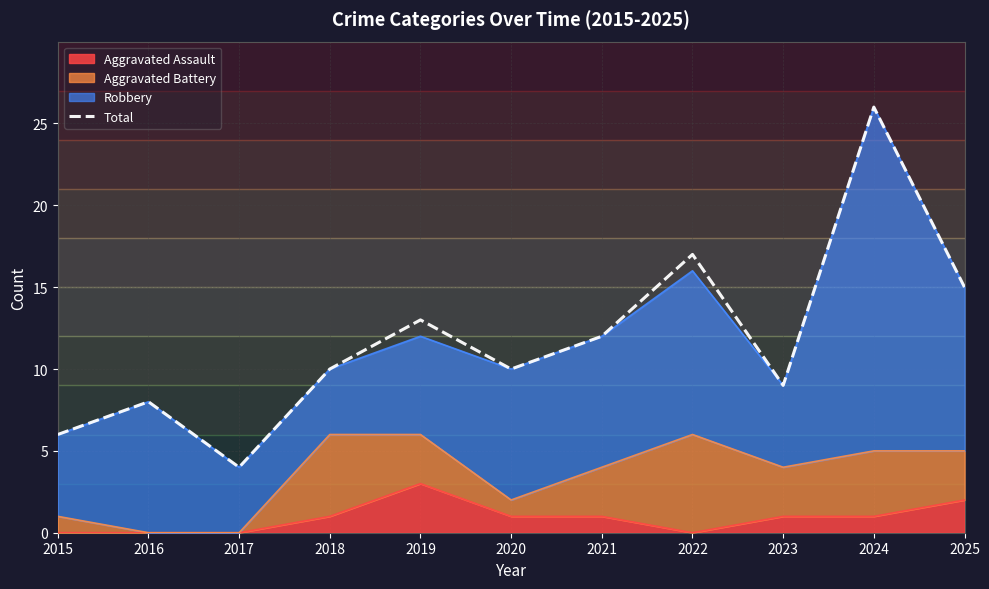

Is it true that the value at 2019 is 8?

False